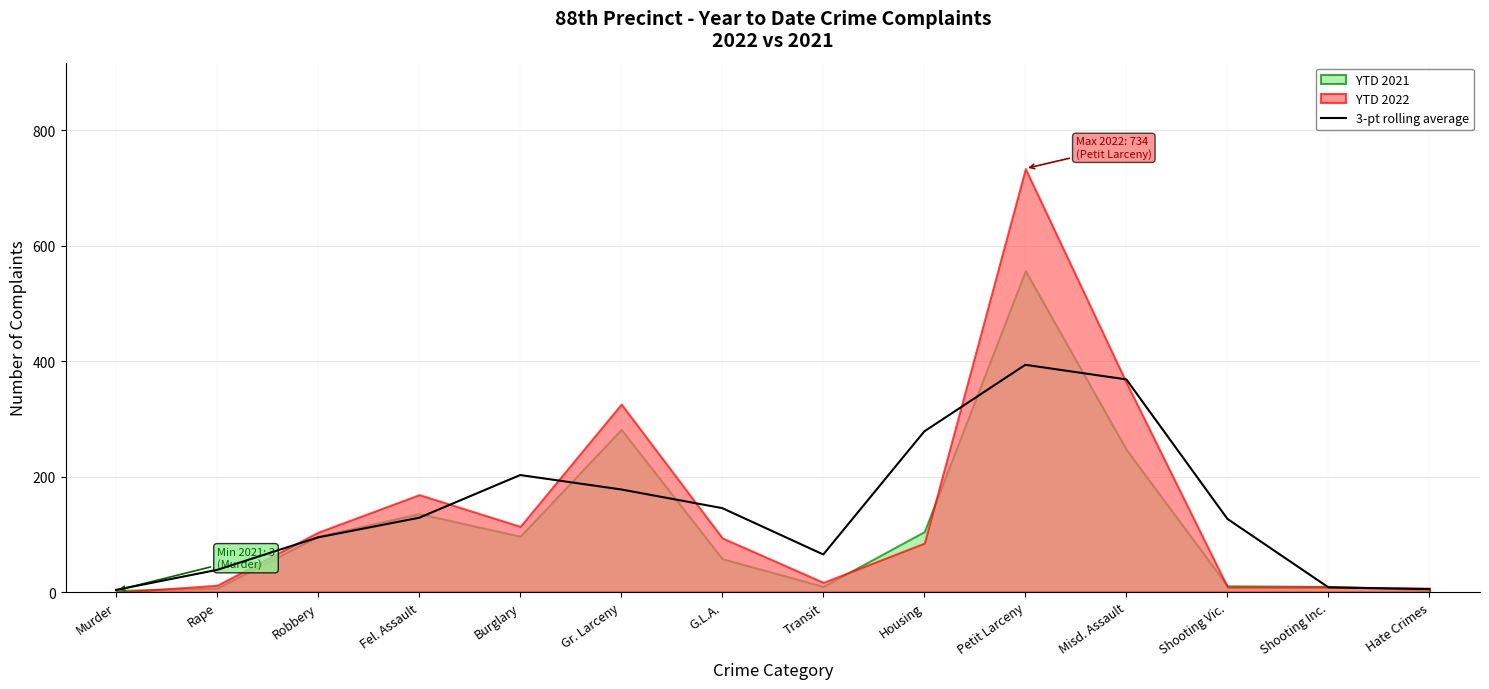

True or false: the data has more than 1 interior local peaks.

True